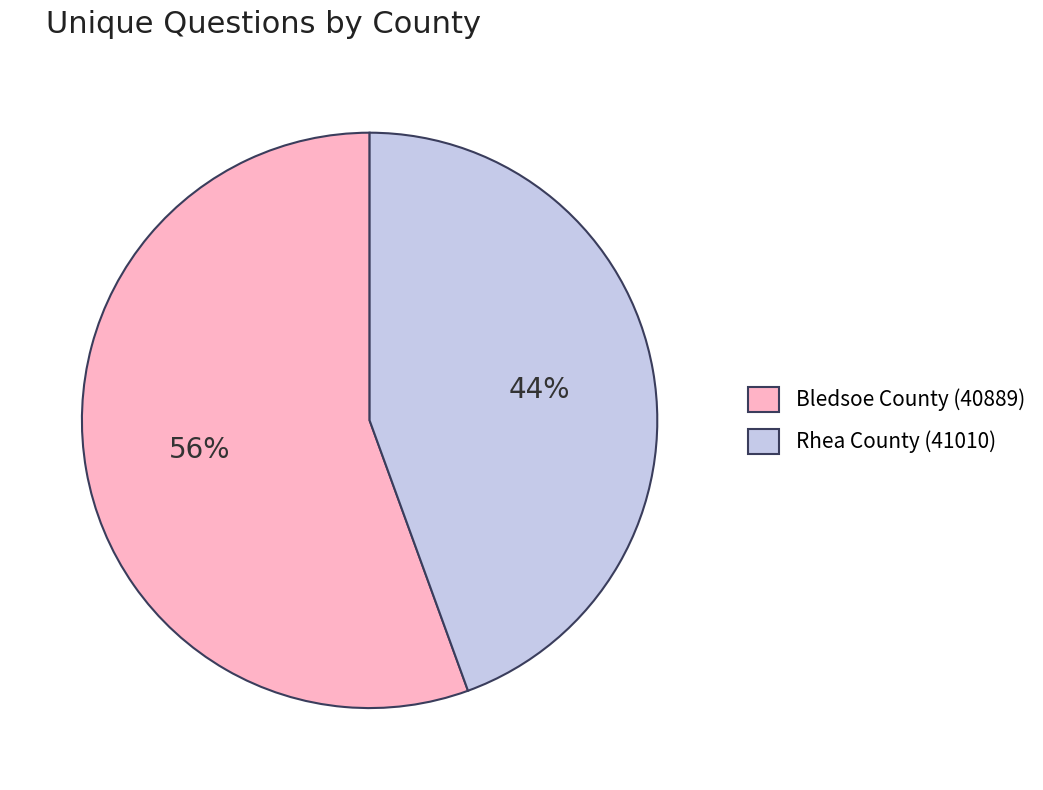

Count the number of slices in the pie.

2